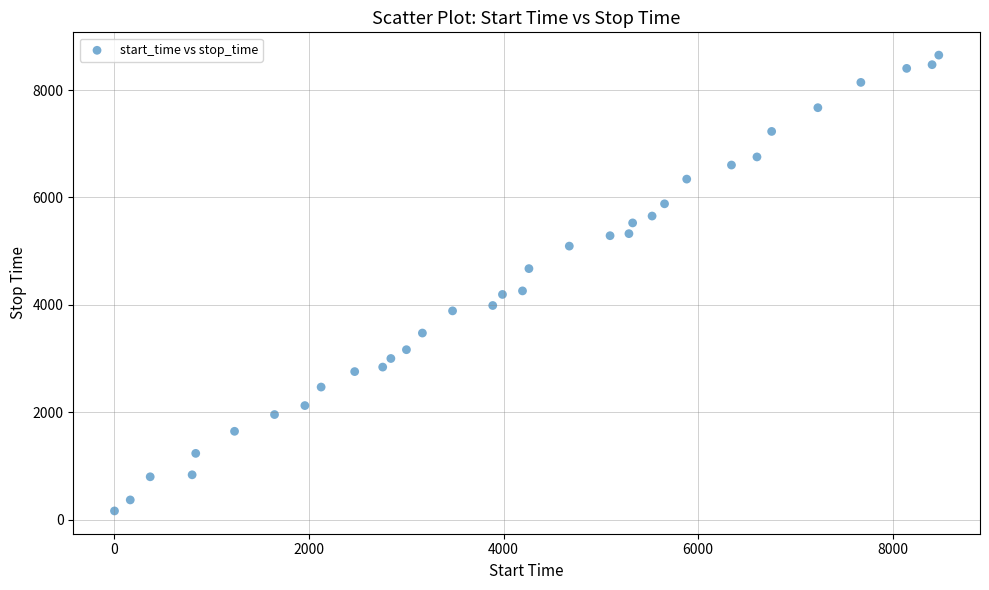

What is the range of X values (max minus min)?

8473